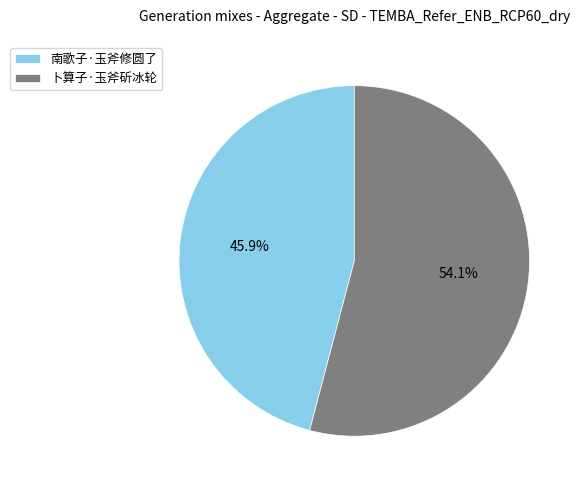

To the nearest percent, what is the combined percentage of 卜算子·玉斧斫冰轮 and 南歌子·玉斧修圆了?

100%